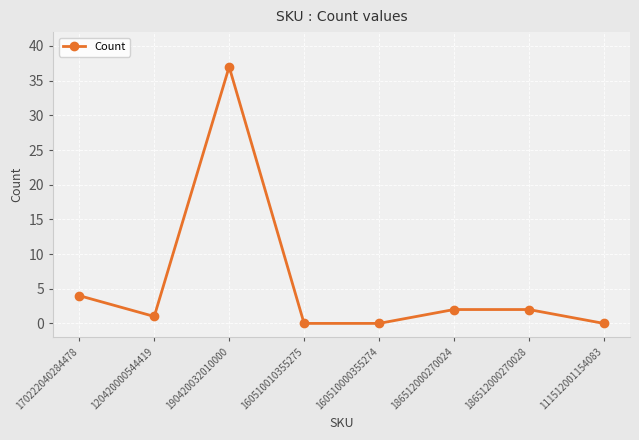

What is the sum of the values at 186512000270028 and 170222040284478?

6